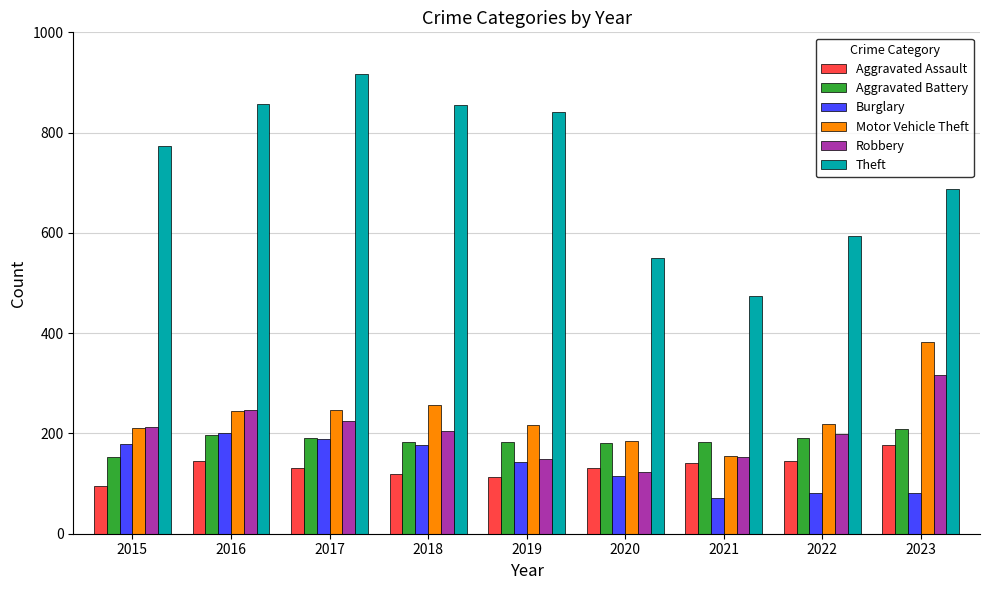

What is the difference between the Aggravated Battery values at 2023 and 2020?

28